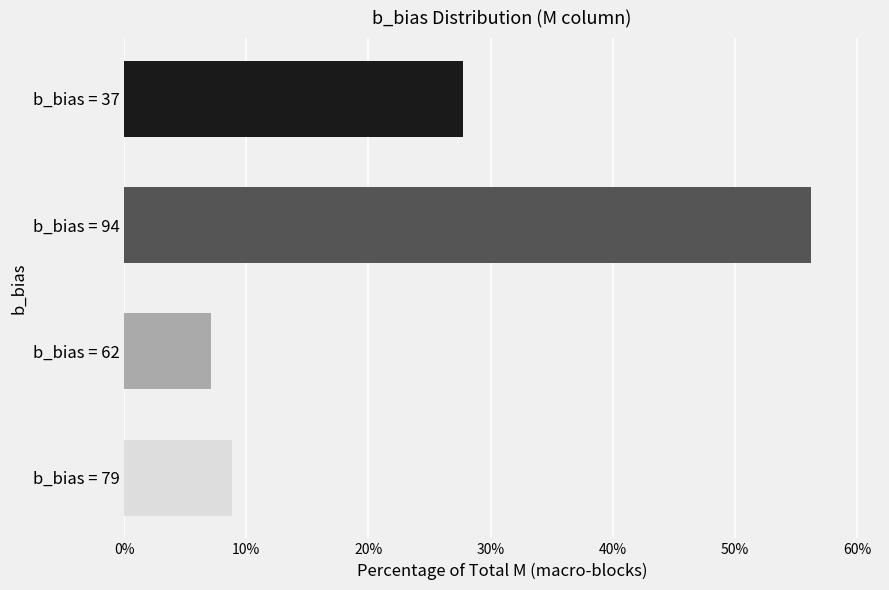

What is the change in value from b_bias = 94 to b_bias = 37?

-28.5